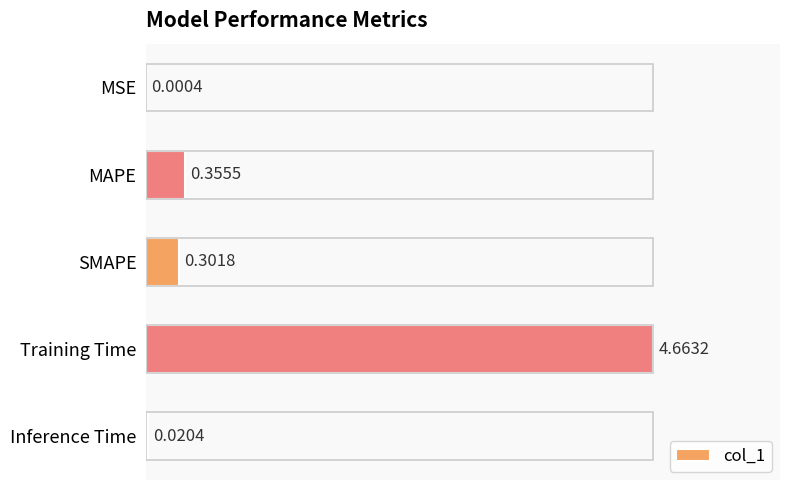

Where is the data nearest to the value 2?

MAPE